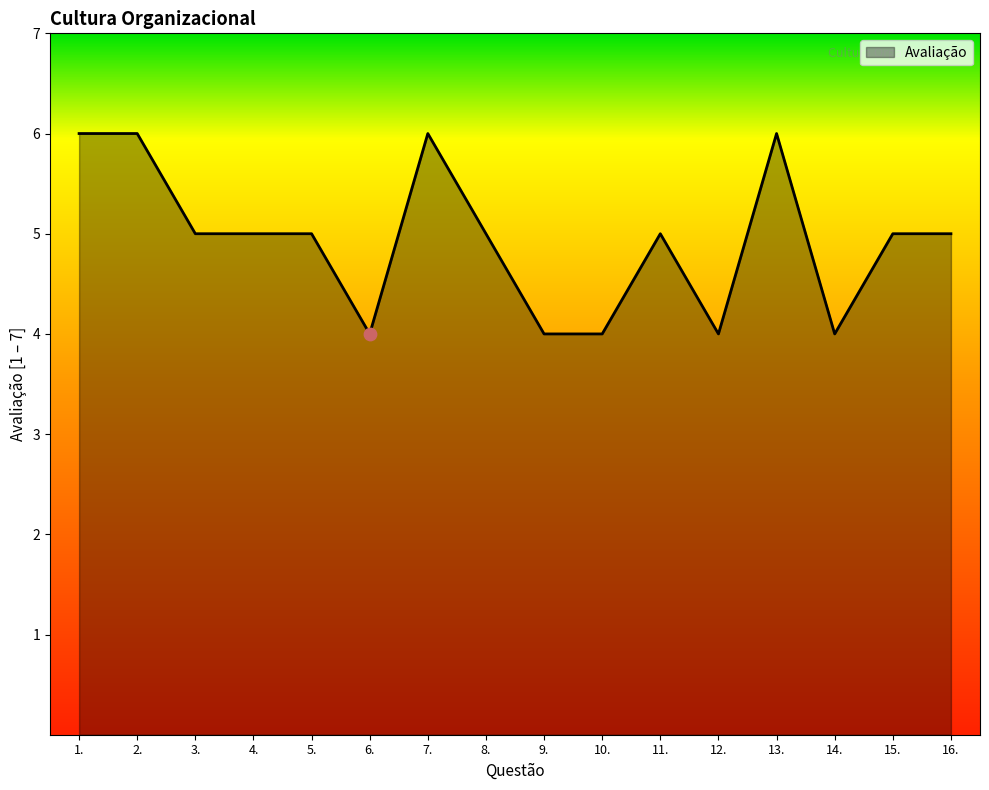

What is the ratio of the value at 12. to the value at 9.?

1.0